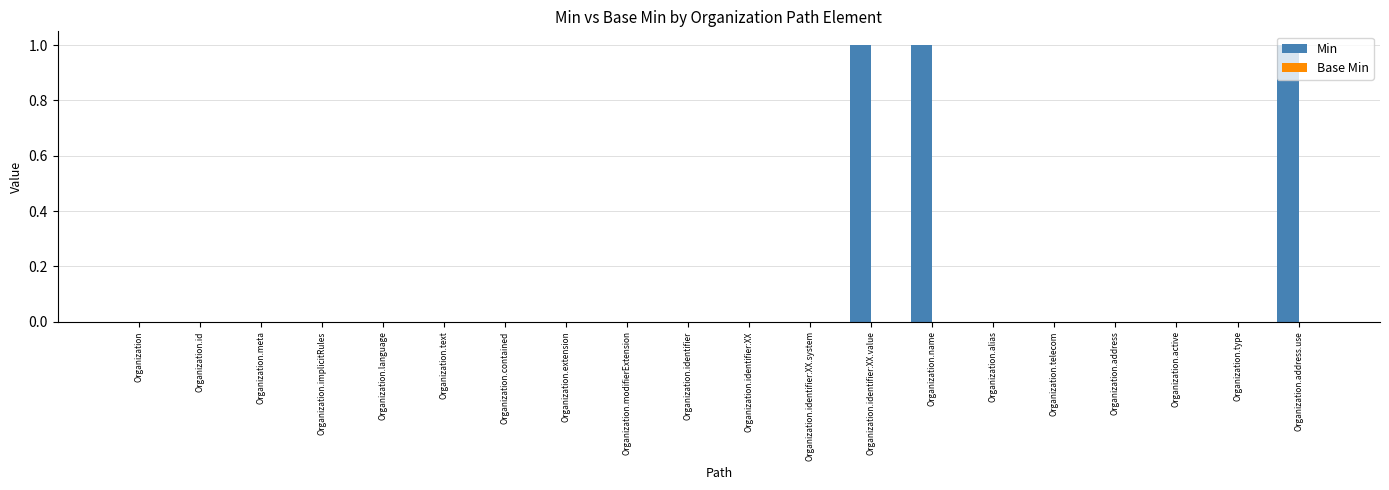

Are the bars horizontal?

No